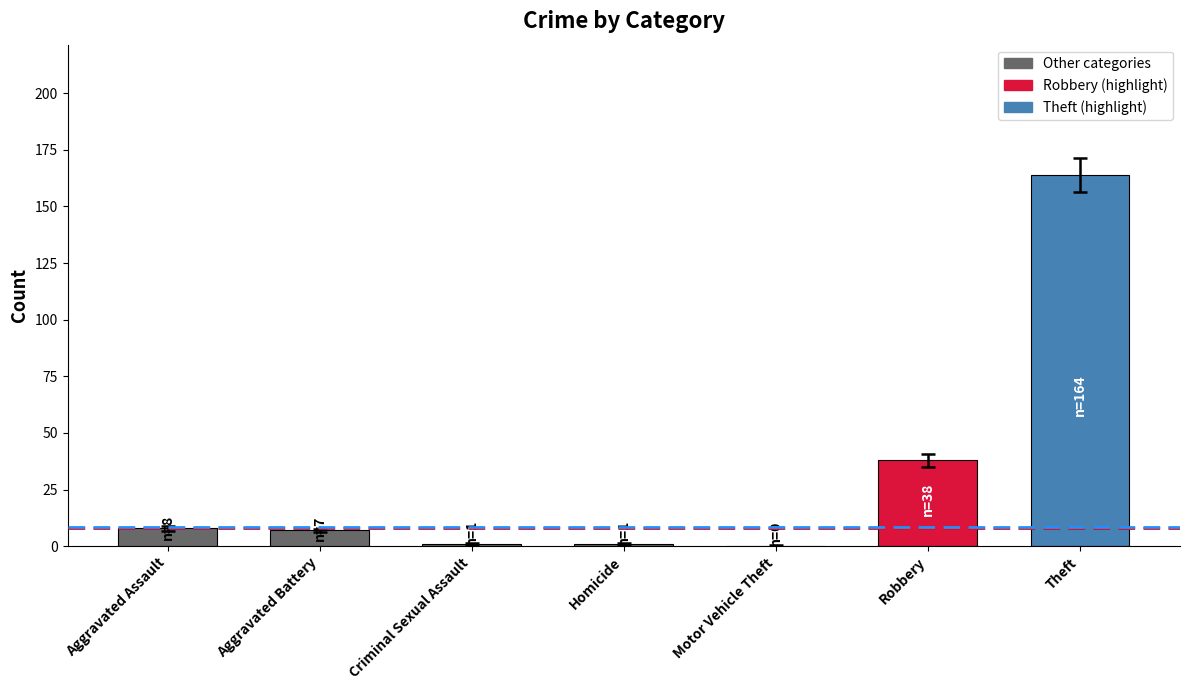

Approximately how many times larger is the value at Aggravated Assault compared to Homicide?

8.0